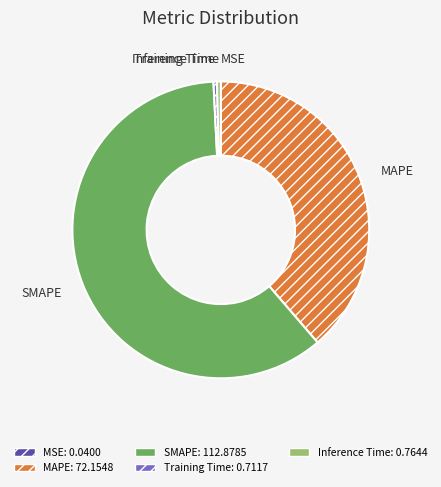

Is the sum of Inference Time and Training Time greater than half?

No